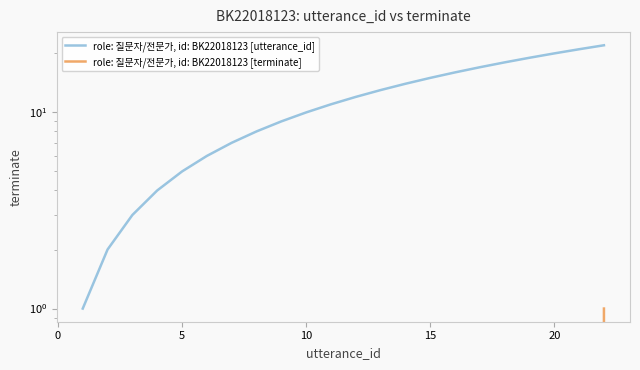

True or false: role: 질문자/전문가, id: BK22018123 [terminate] has more than 1 interior local peaks.

False